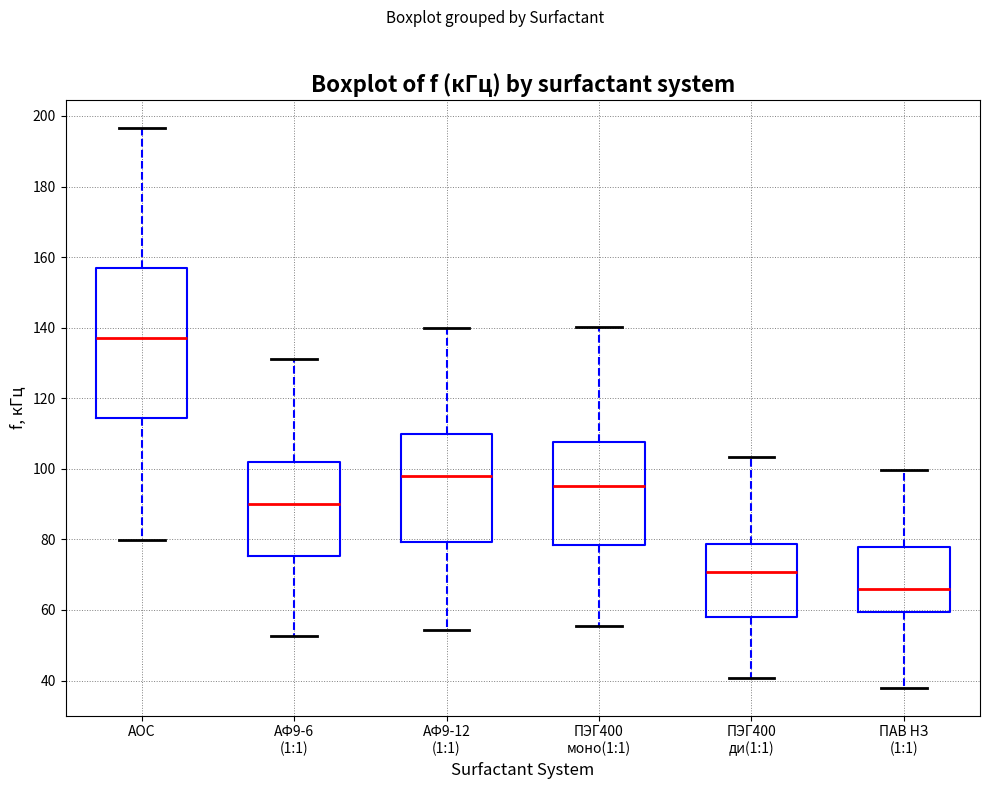

Reading left to right, transcribe this box plot: for each box, give where its median line is, the range the box spans, and where its two whiskers end, as read against the y-axis. The values are not printed on the chart, so give them approximately, as read against the axis.

АОС: median 136, box 114 to 156, whiskers 80 to 196
АФ9-6 (1:1): median 90, box 76 to 102, whiskers 52 to 132
АФ9-12 (1:1): median 98, box 80 to 110, whiskers 54 to 140
ПЭГ400 моно(1:1): median 96, box 78 to 108, whiskers 56 to 140
ПЭГ400 ди(1:1): median 70, box 58 to 78, whiskers 40 to 104
ПАВ НЗ (1:1): median 66, box 60 to 78, whiskers 38 to 100